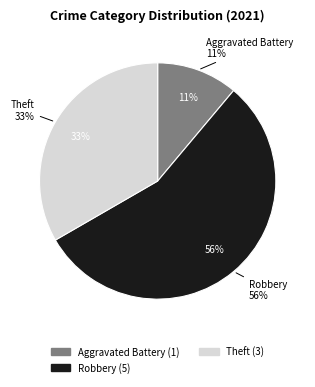

Is Arson the majority of the pie?

No